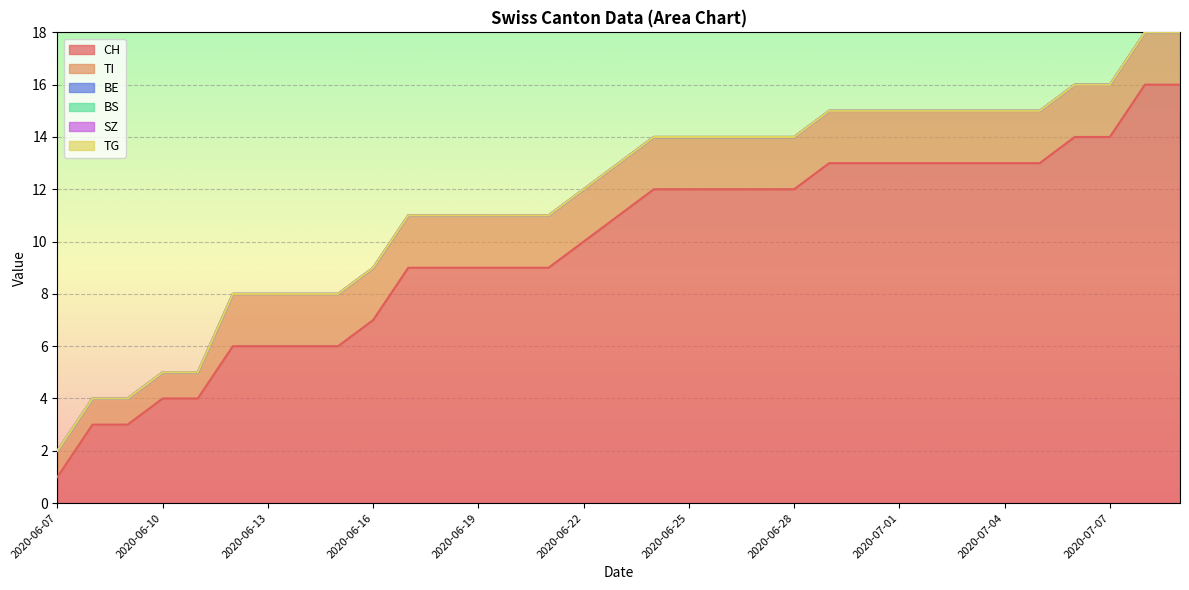

Is it true that TI equals 2 at 2020-06-14?

True